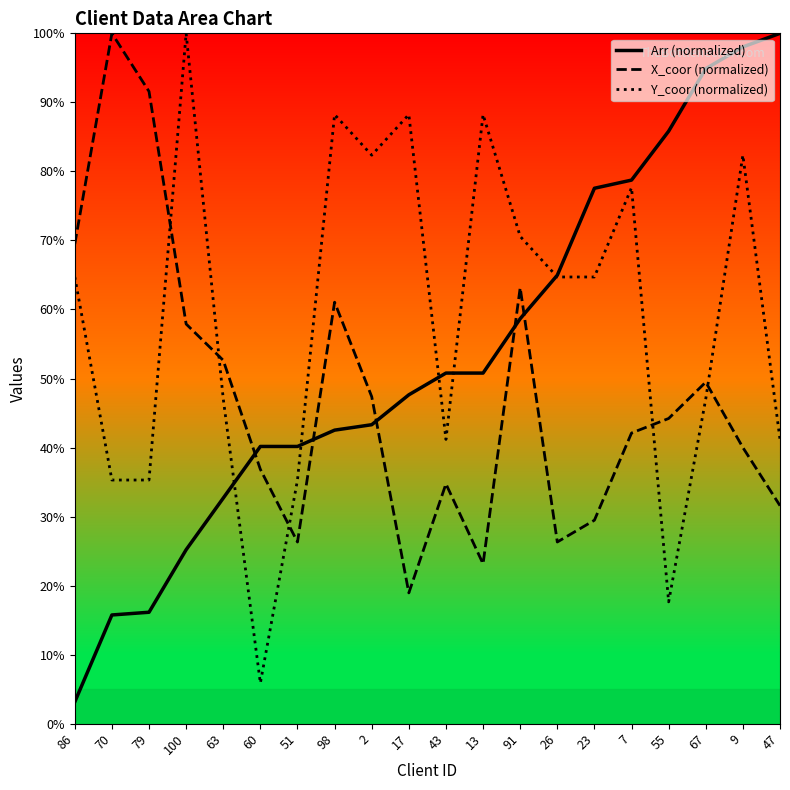

Reading left to right, what are all the values shown in this chart?

Arr (normalized): 3.1	15.7	16.1	25.2	32.7	40.2	40.2	42.5	43.3	47.6	50.8	50.8	58.7	65.0	77.6	78.7	85.8	94.9	98.0	100.0
X_coor (normalized): 69.5	100.0	91.6	57.9	52.6	36.8	26.3	61.1	47.4	18.9	34.7	23.2	63.2	26.3	29.5	42.1	44.2	49.5	40.0	31.6
Y_coor (normalized): 64.7	35.3	35.3	100.0	47.1	5.9	35.3	88.2	82.4	88.2	41.2	88.2	70.6	64.7	64.7	77.6	17.6	47.1	82.4	41.2